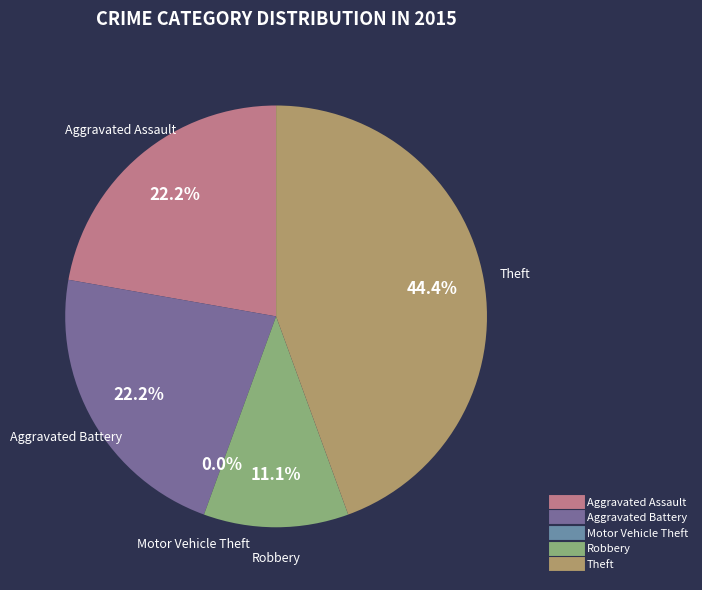

Does Total represent more than half of the total?

No